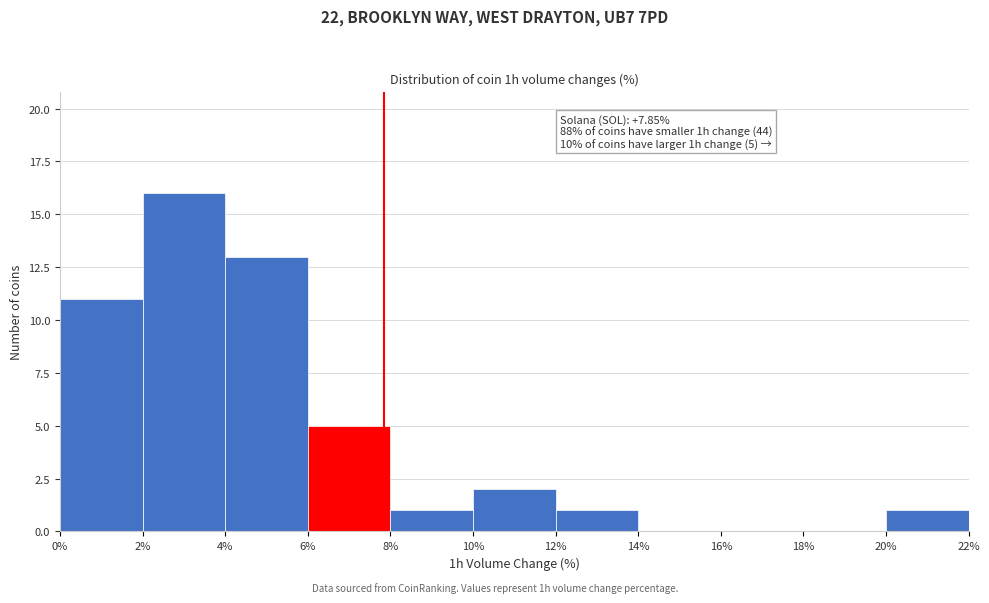

Which range on the x-axis has the tallest bar?

2% to 4%